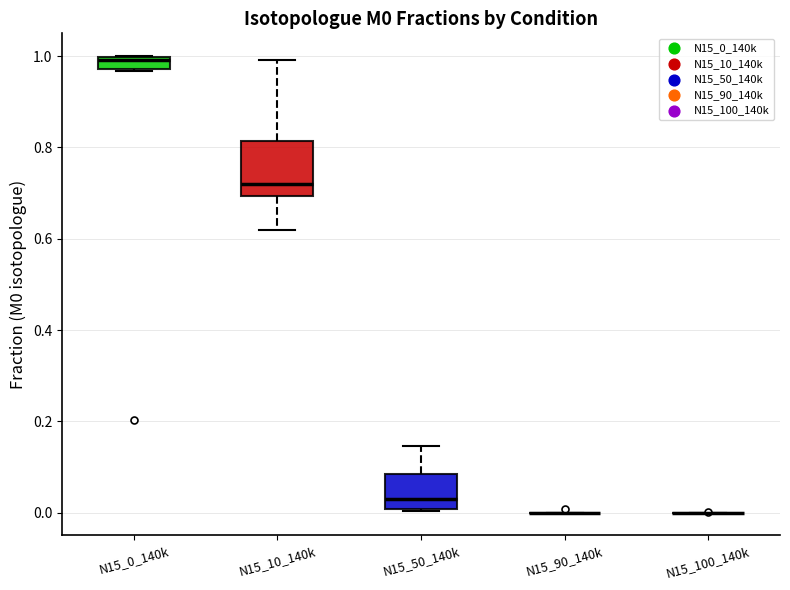

Comparing the boxes themselves (not the whiskers), which one is the tallest?

N15_10_140k